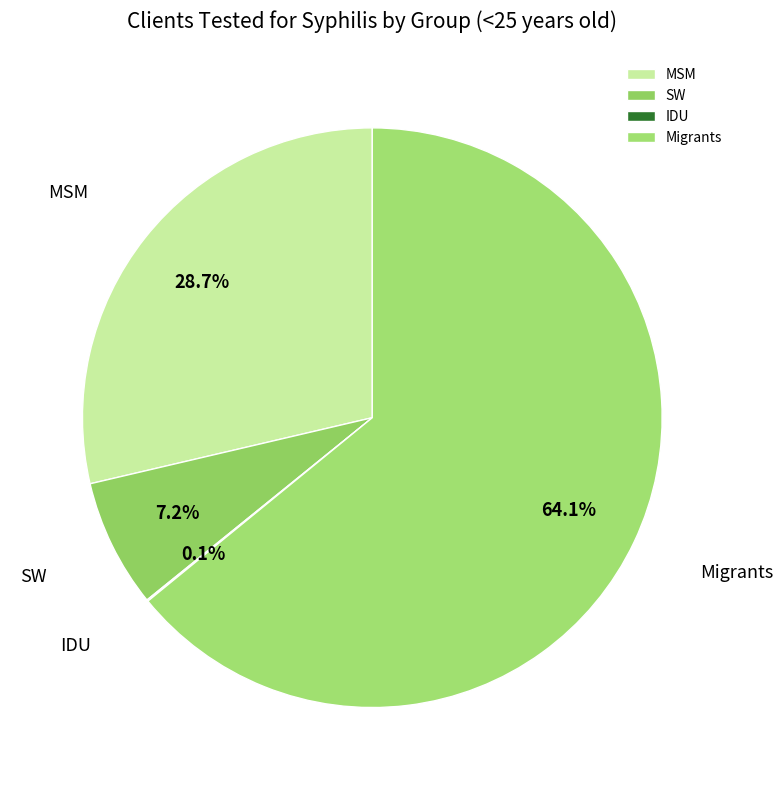

Is there a majority slice in this chart?

Yes